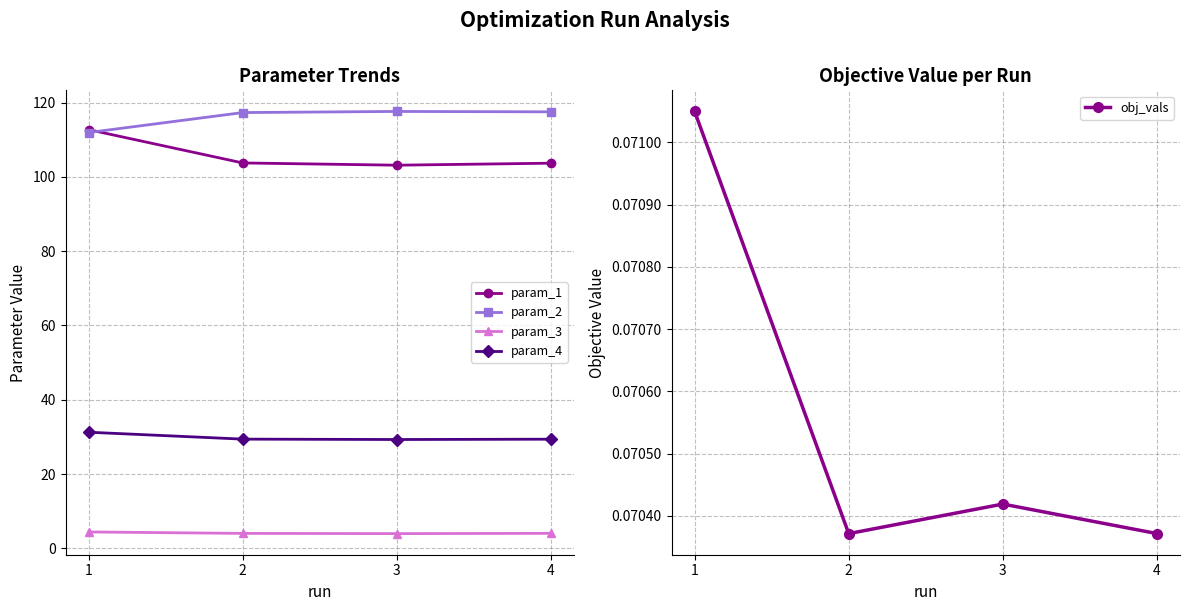

What is the greatest value displayed?

117.6